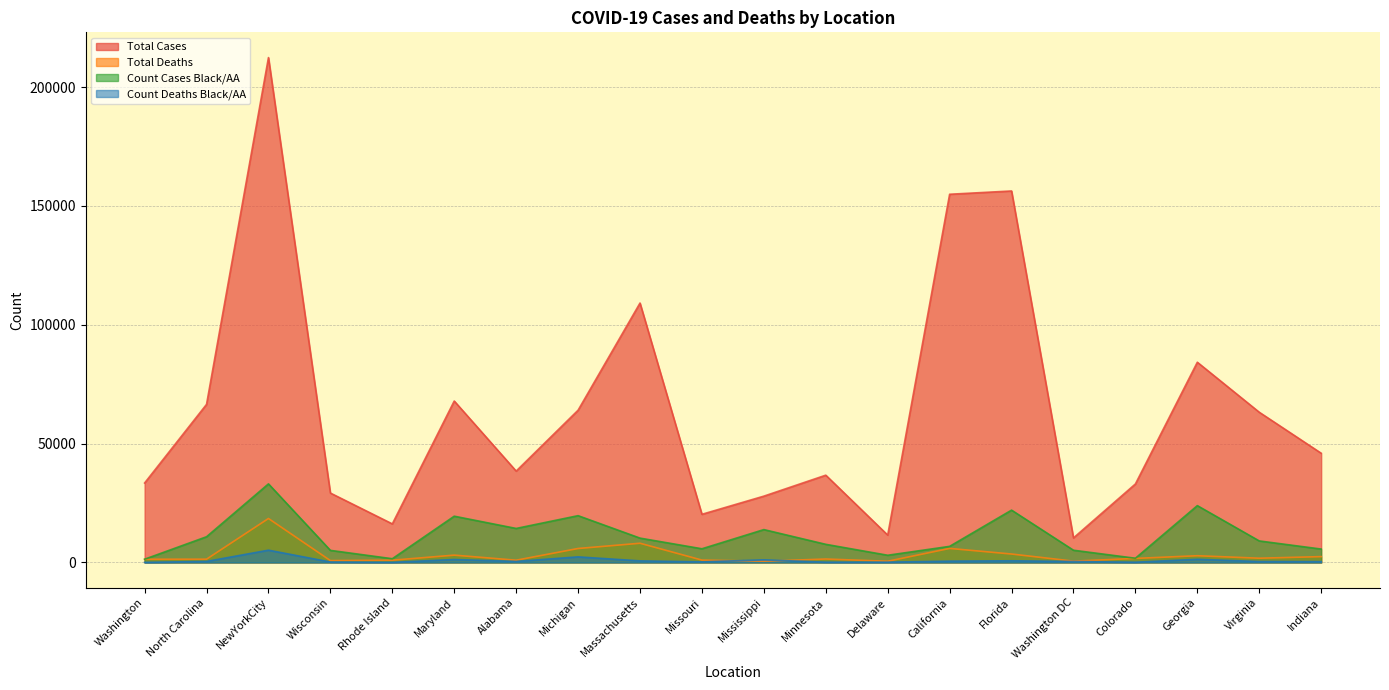

What is the value of the Total Deaths point at the 11th from the left?

527